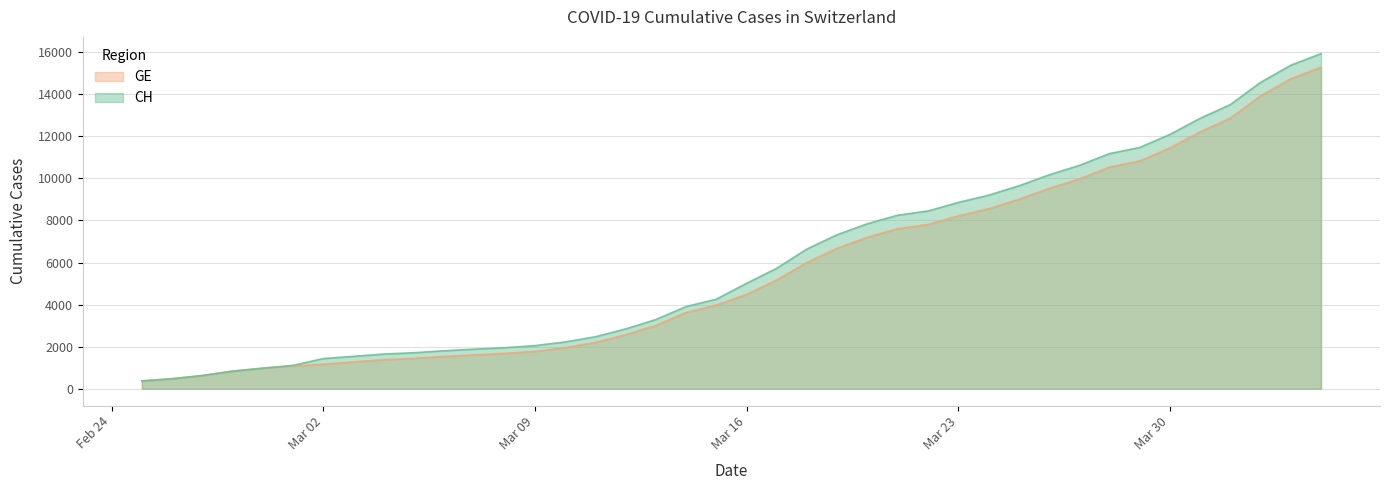

What is the sum of the CH values at 2020-02-27 and 2020-03-17?

6361